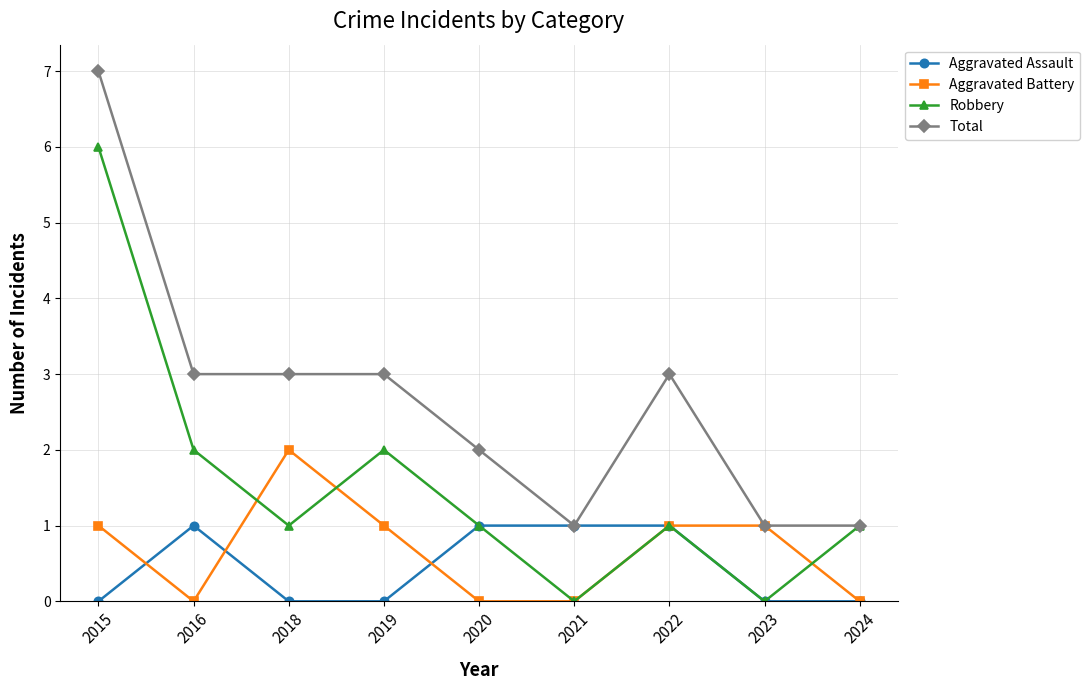

What are all the series names shown in the legend?

Aggravated Assault, Aggravated Battery, Robbery, Total